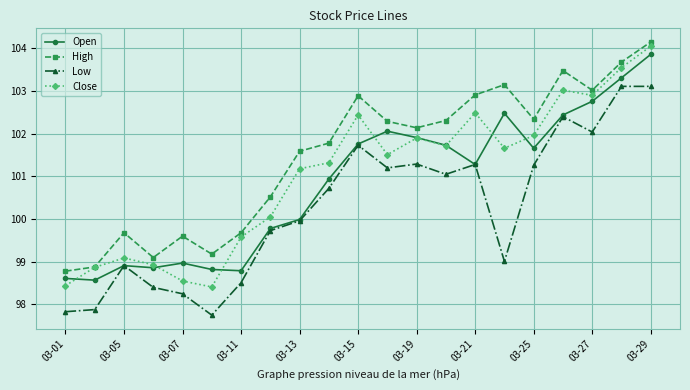

List the series in order of their overall mean, lowest first.

Low, Open, Close, High